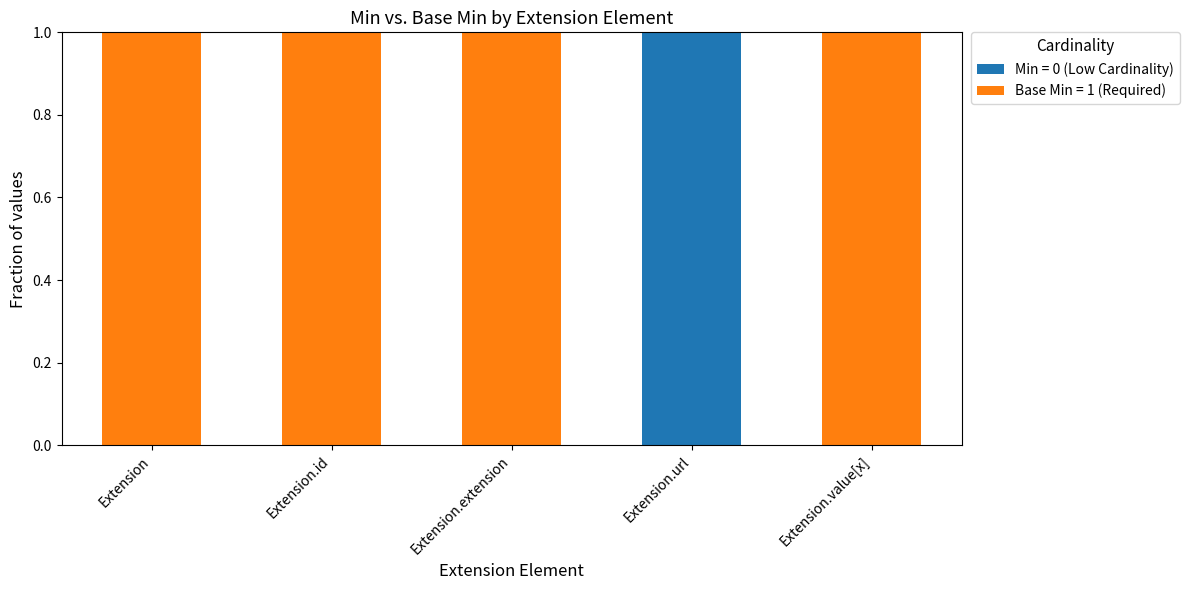

Reading left to right, list the values for the Min = 0 (Low Cardinality) series.

Extension=0	Extension.id=0	Extension.extension=0	Extension.url=1	Extension.value[x]=0